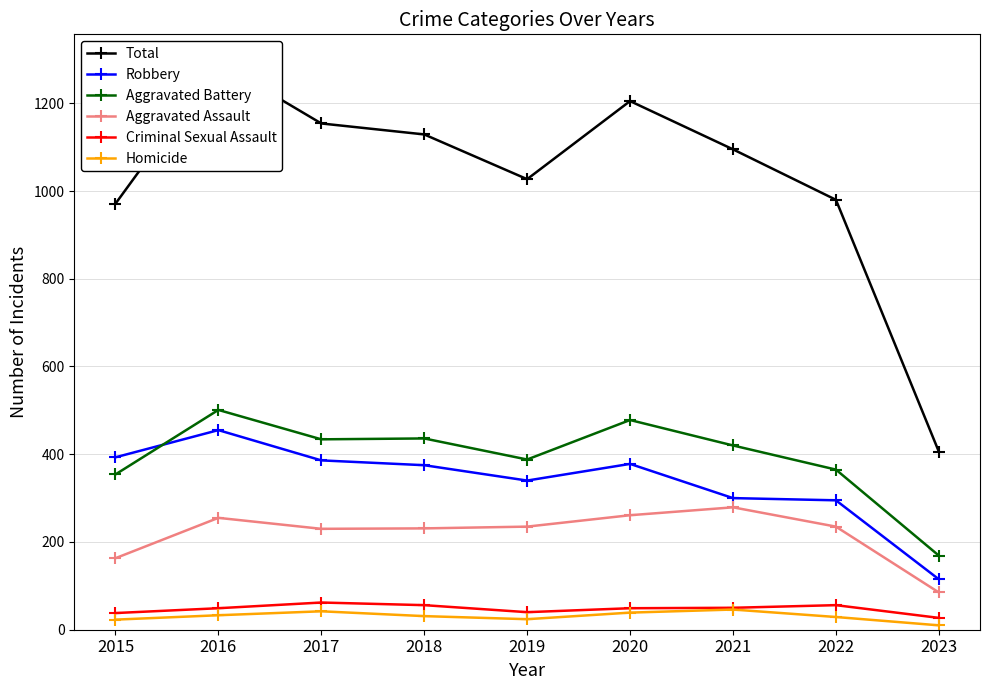

Where is the first local maximum for Robbery?

2016